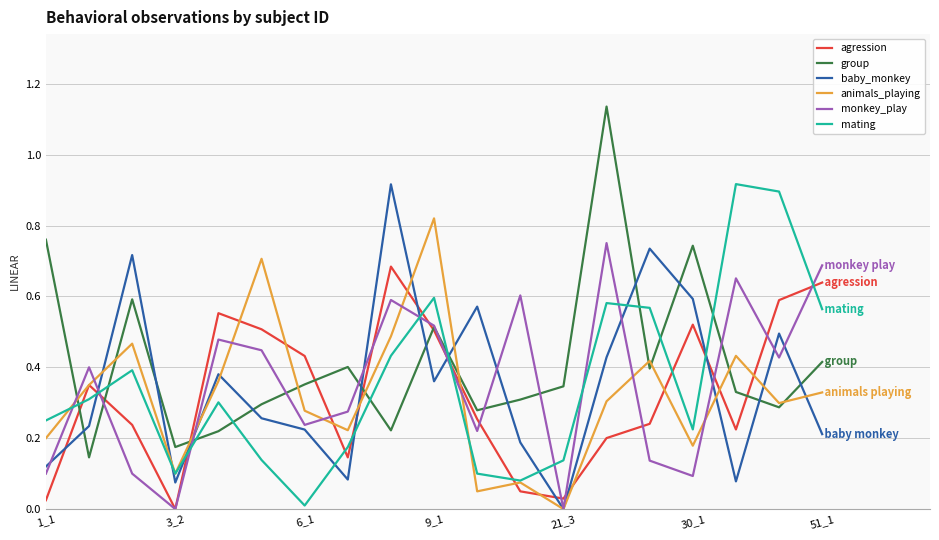

Which series has the largest total across all categories?

group